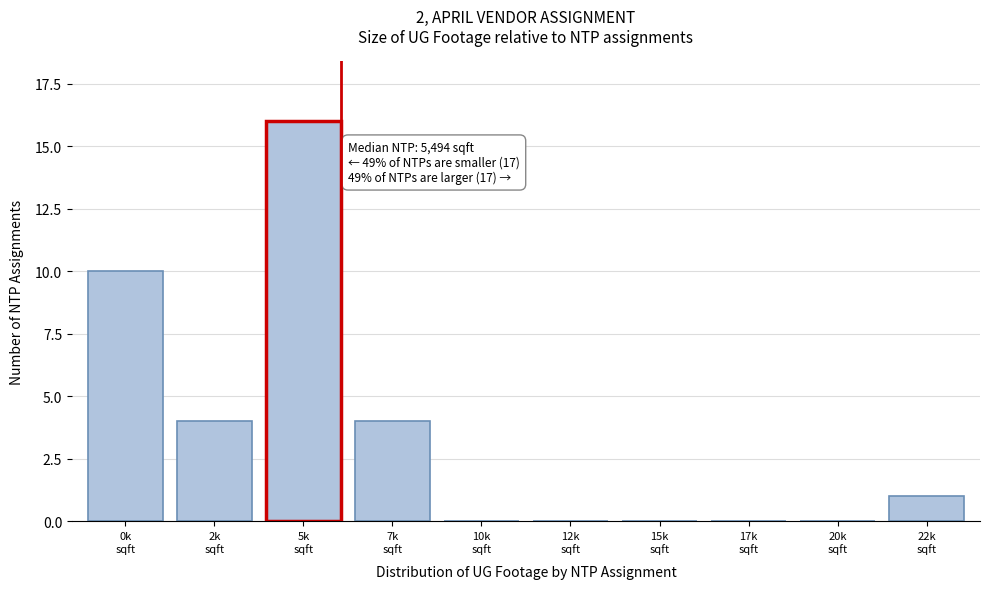

What is the sum of all values?

35